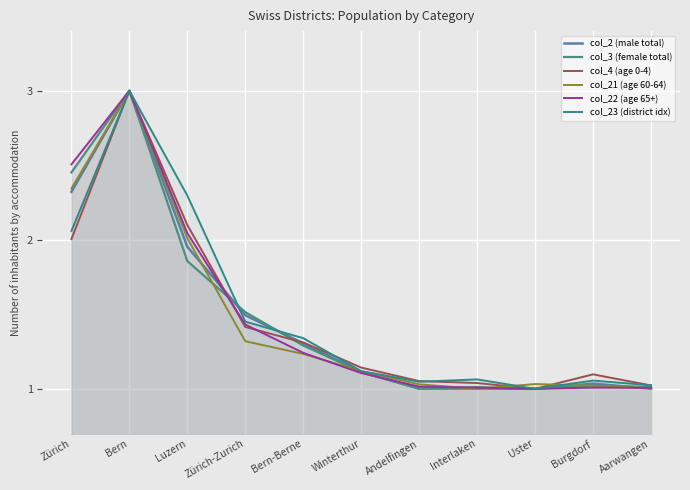

Which category has the lowest value in the col_4 (age 0-4) series?

Uster